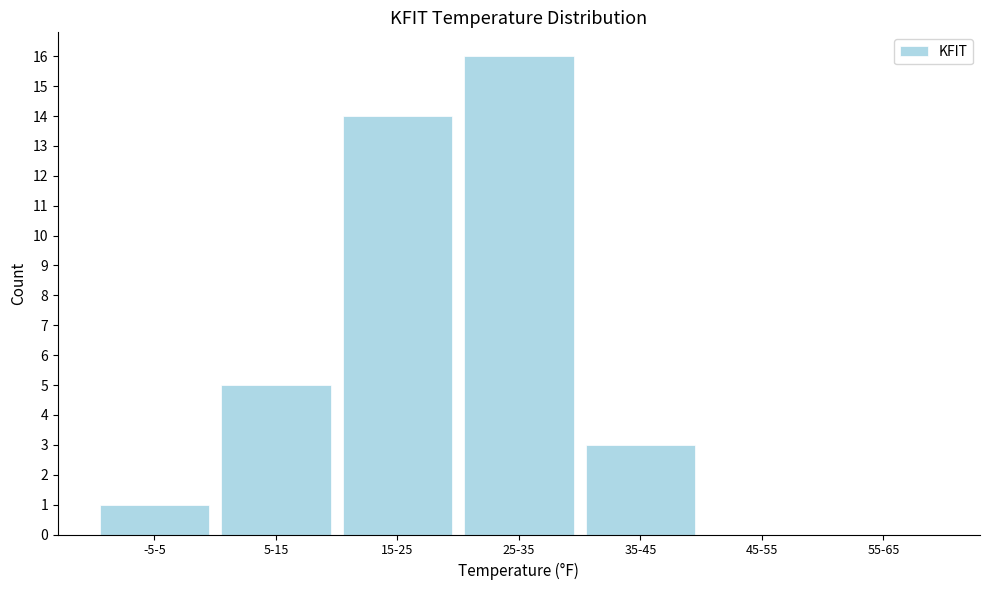

Reading left to right, what are all the values shown in this chart?

-5-5=1	5-15=5	15-25=14	25-35=16	35-45=3	45-55=0	55-65=0